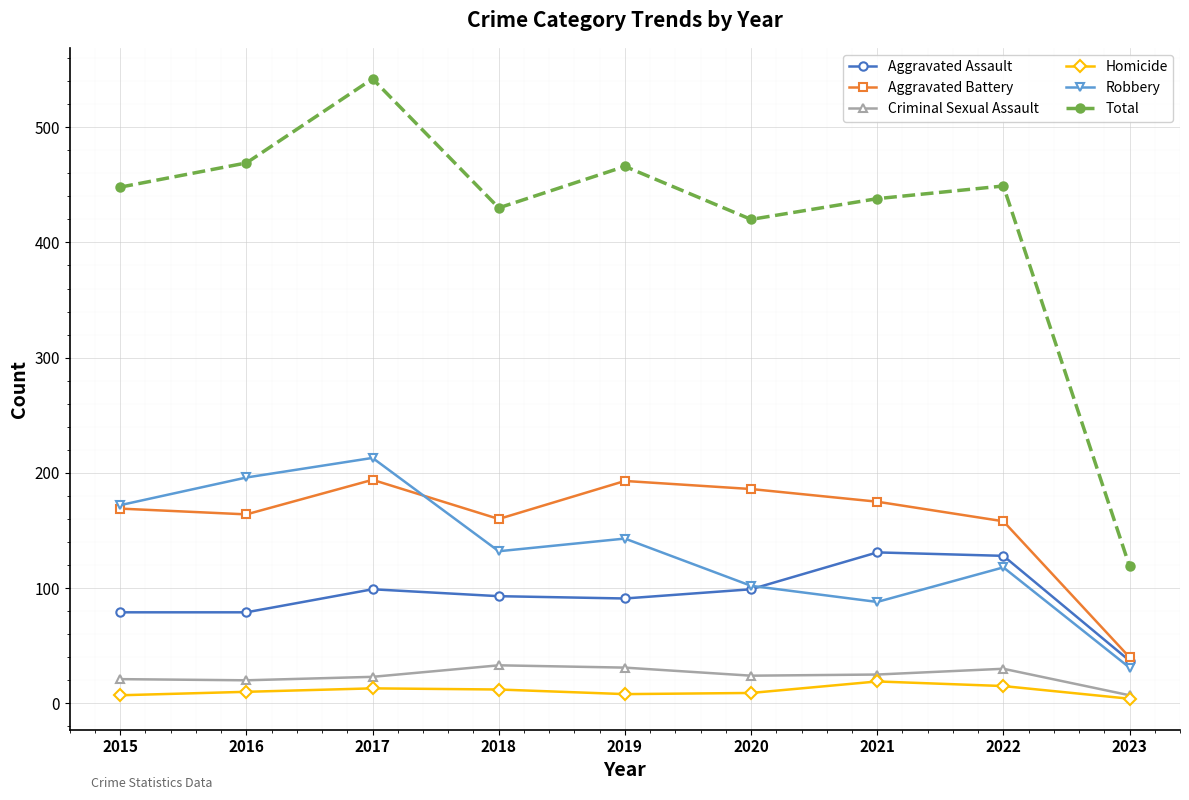

At which category is the sum across all series the highest?

2017